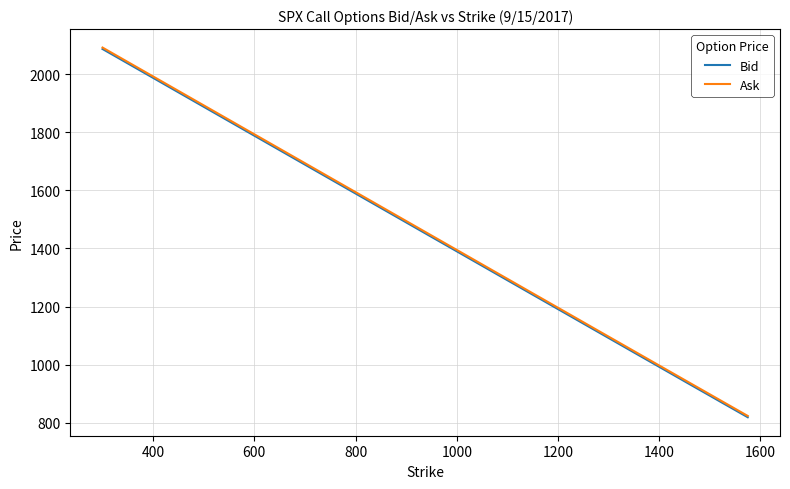

What is the sum of all Bid values?

46517.5